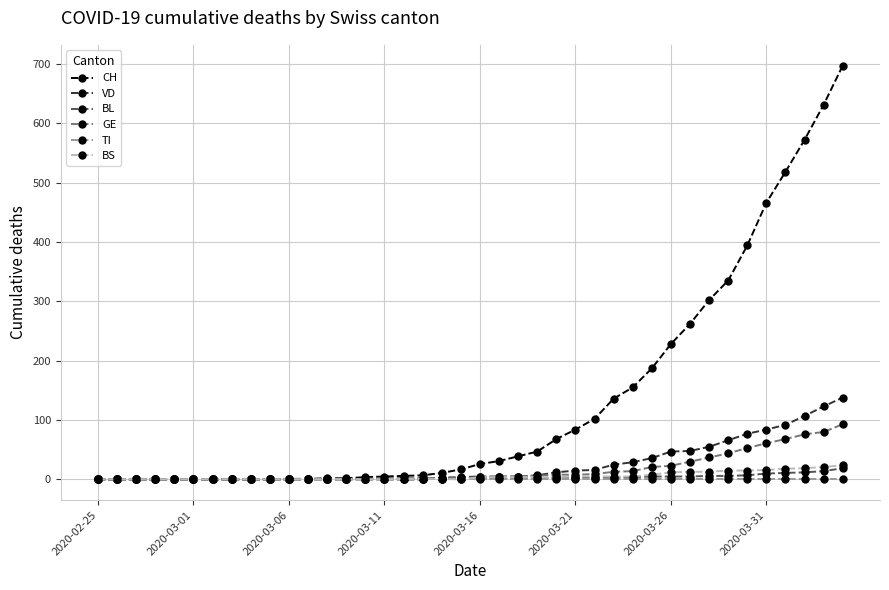

What is the greatest value displayed?

697